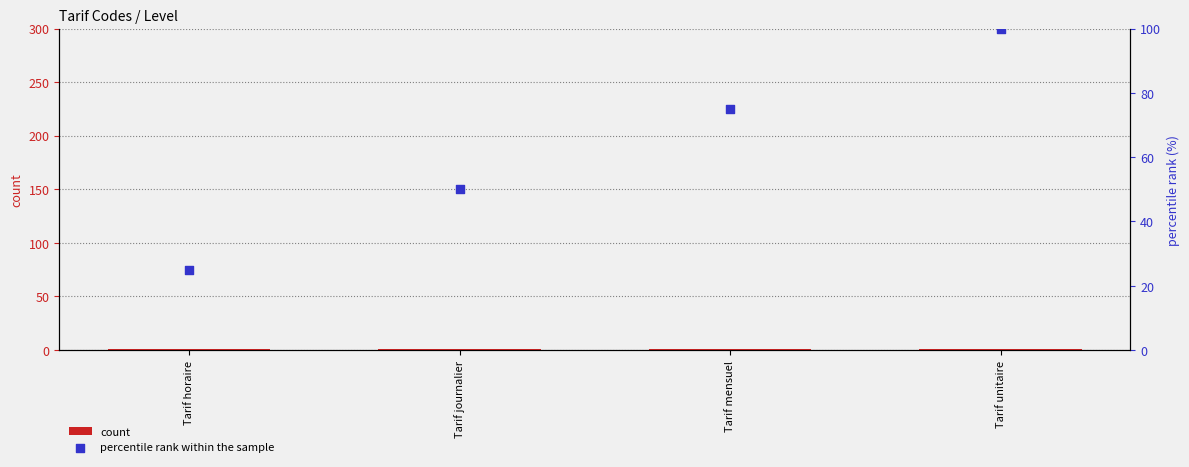

Is the value of count at Tarif mensuel greater than the value of percentile rank within the sample at Tarif journalier?

No